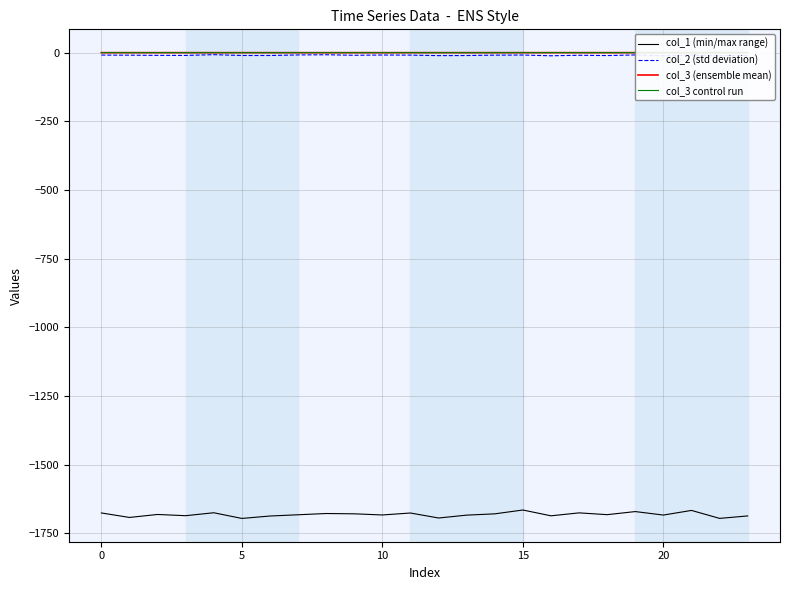

What is the spread (max minus min) of values at 11?

1675.8